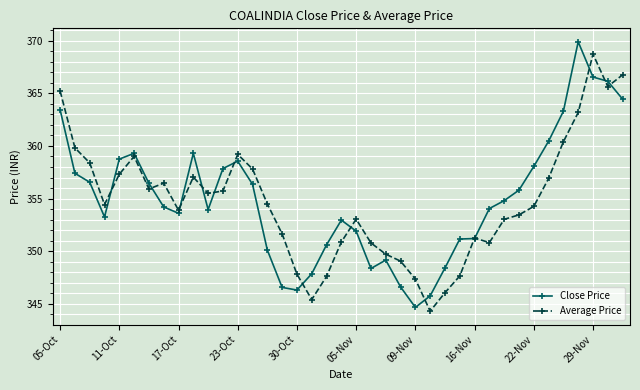

What is the greatest value displayed?

369.9